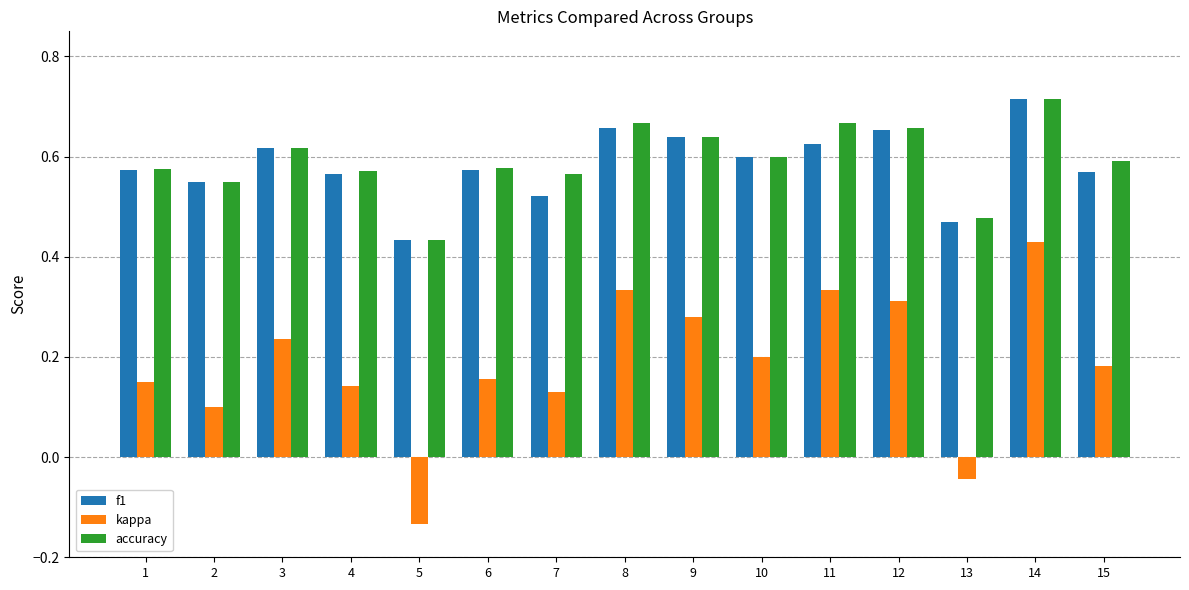

At which category is the sum across all series the highest?

14